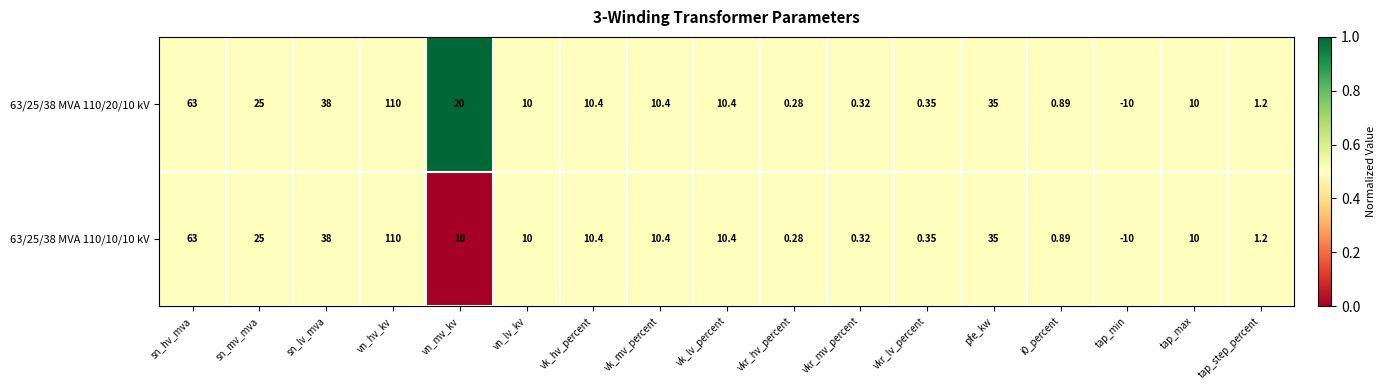

Which category has the highest value across all series?

vn_hv_kv